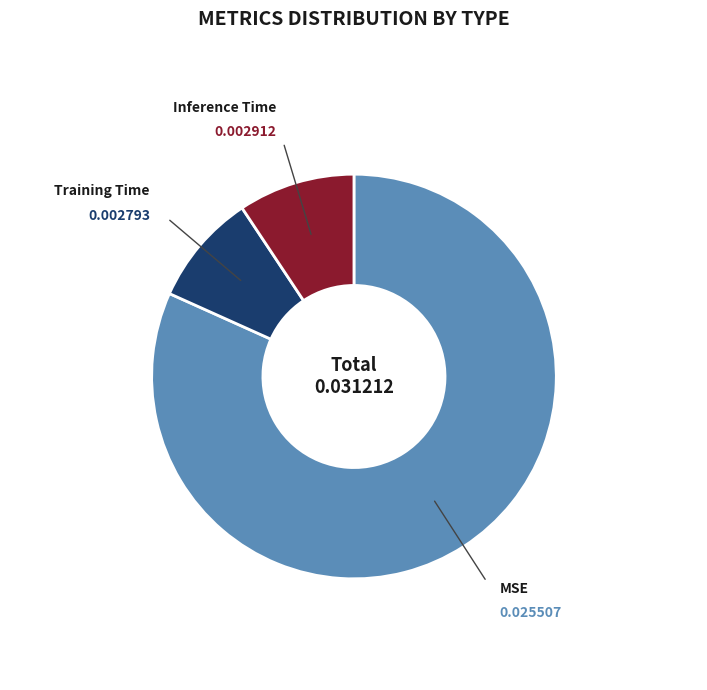

Does any single category account for the majority?

Yes